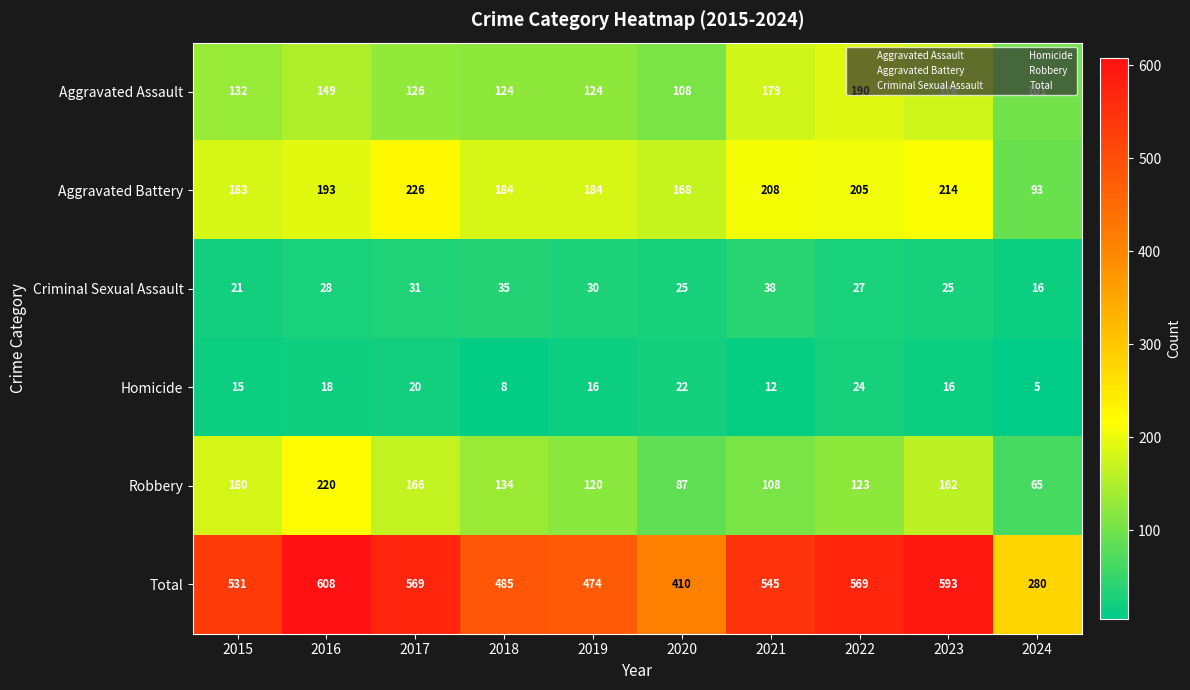

List the labels in order of Robbery value, largest first.

2016, 2015, 2017, 2023, 2018, 2022, 2019, 2021, 2020, 2024